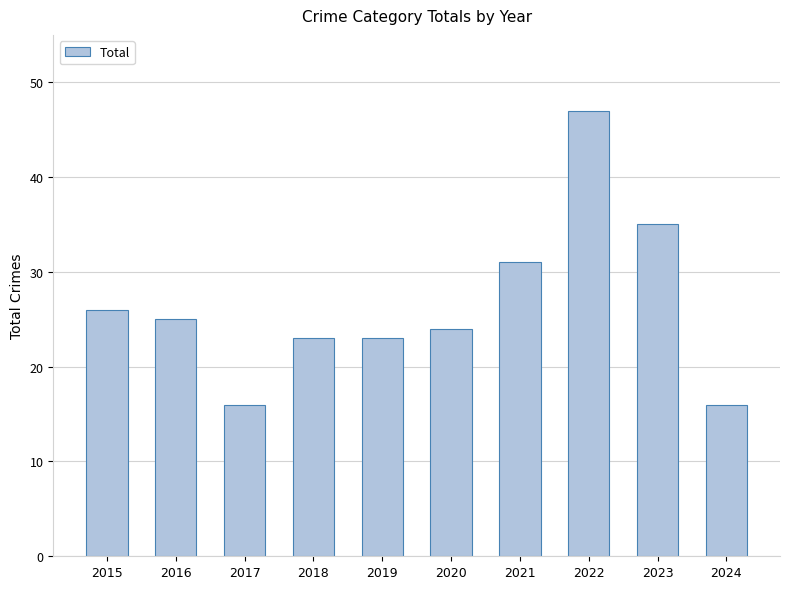

What is the value of the 6th bar from the left?

24